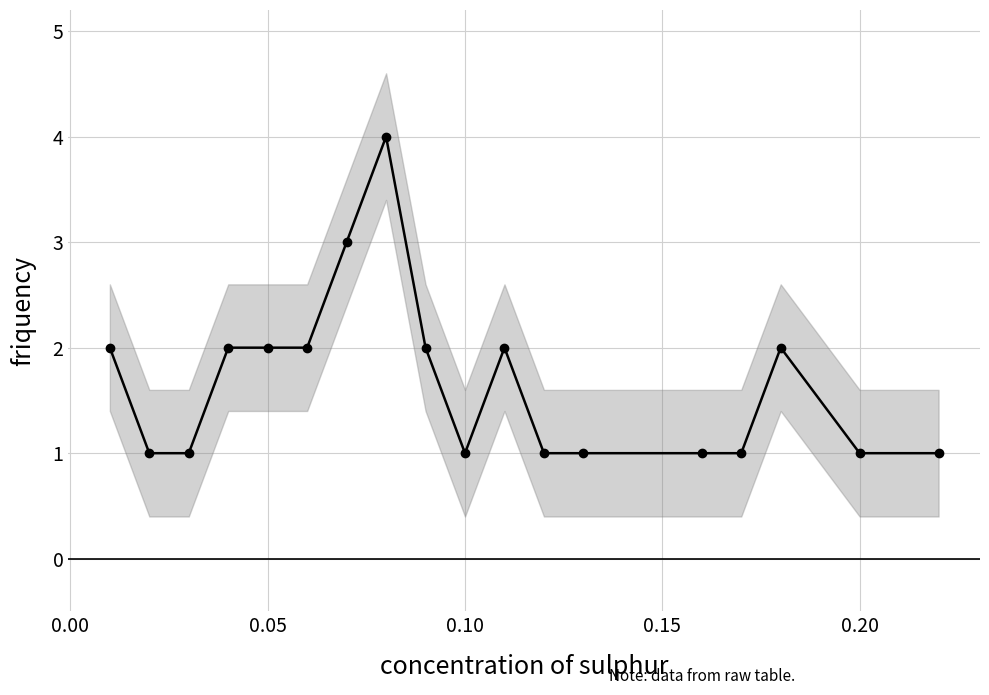

Count the values in the range 1 to 2.

16